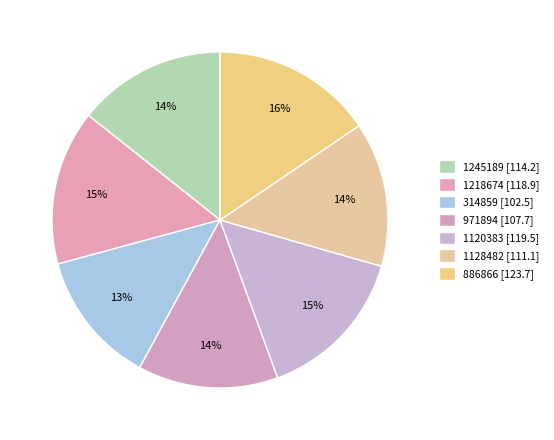

The 886866 slice represents 16% of the pie. True or false?

True